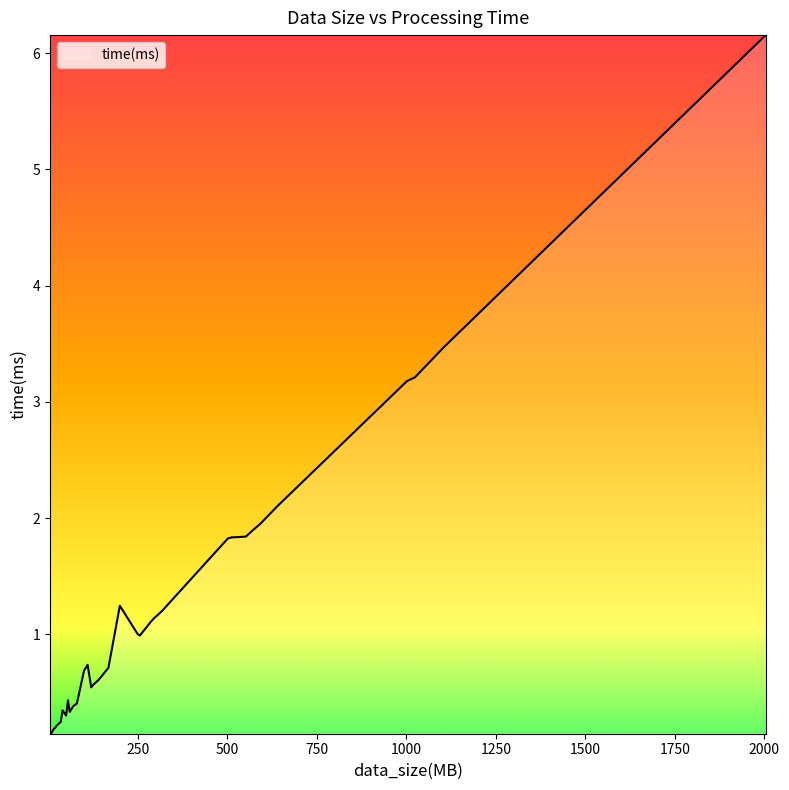

What is the difference between the maximum and second lowest values?

6.0